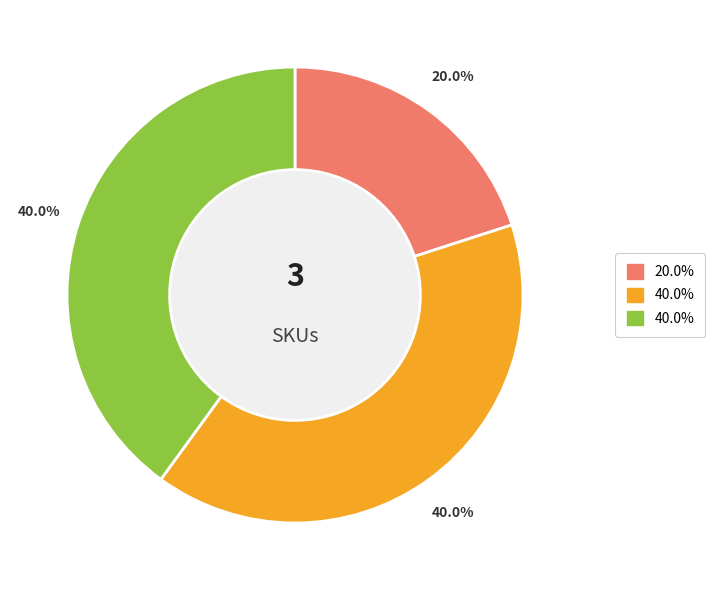

Is there a majority slice in this chart?

No